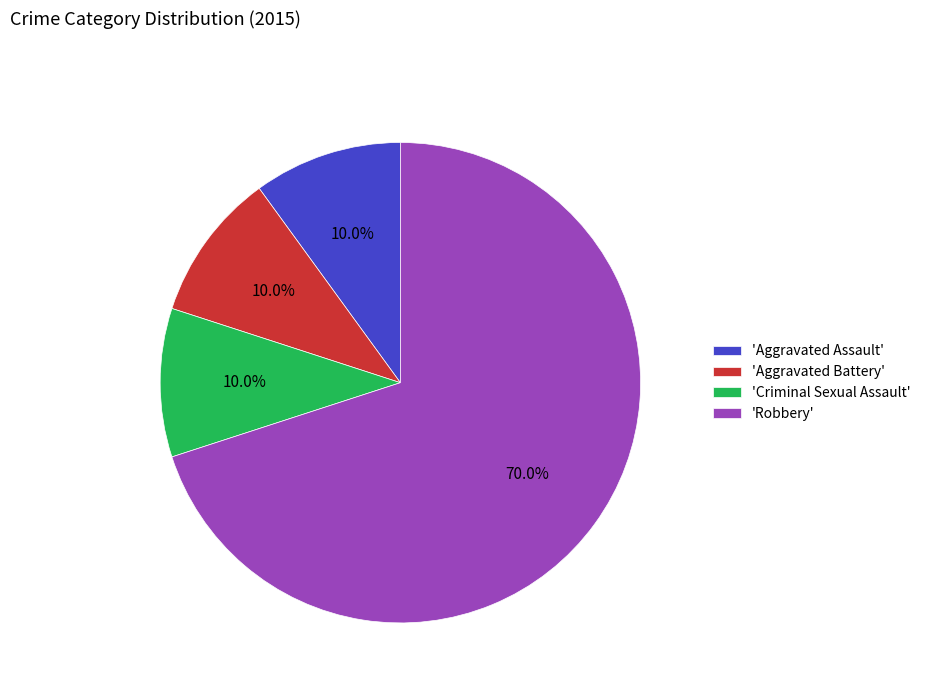

Which slice represents more than half of the pie?

'Robbery'